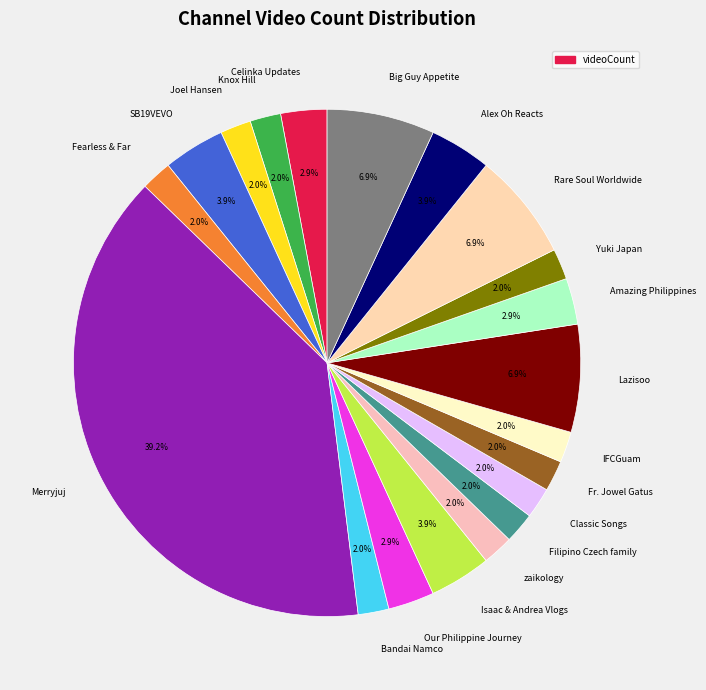

To the nearest percent, what percentage of the pie is Joel Hansen?

2%